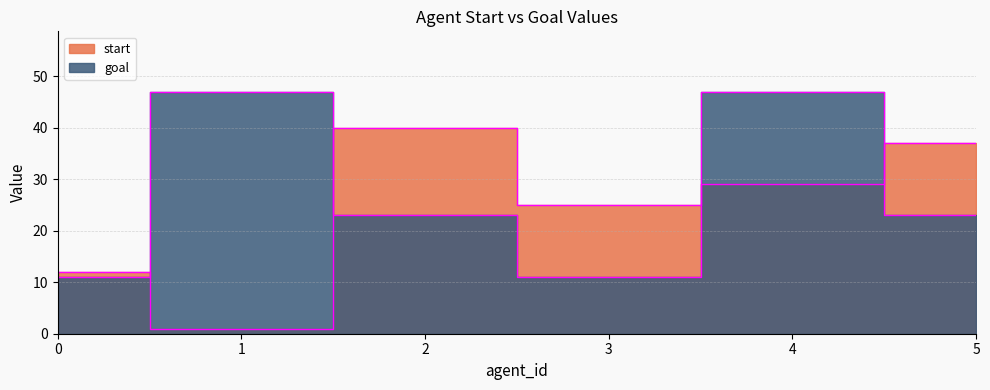

True or false: start has a value of 29 at 4.

True